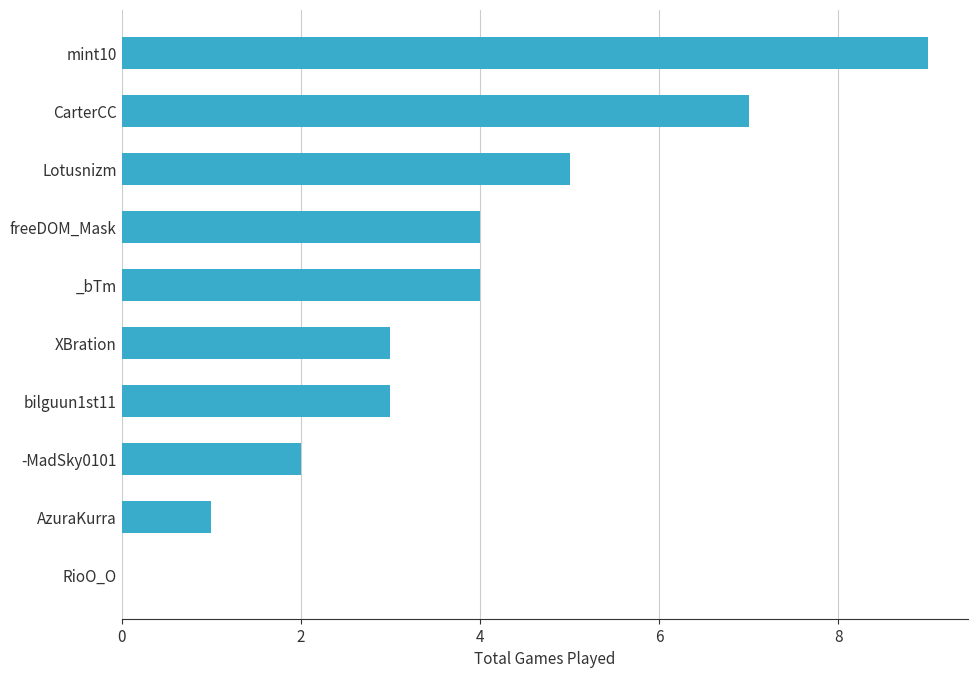

Between CarterCC and bilguun1st11, which is larger?

CarterCC